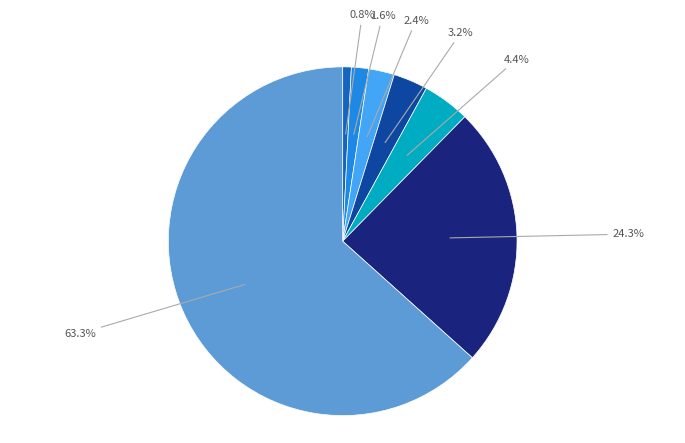

How many segments does this pie chart have?

7